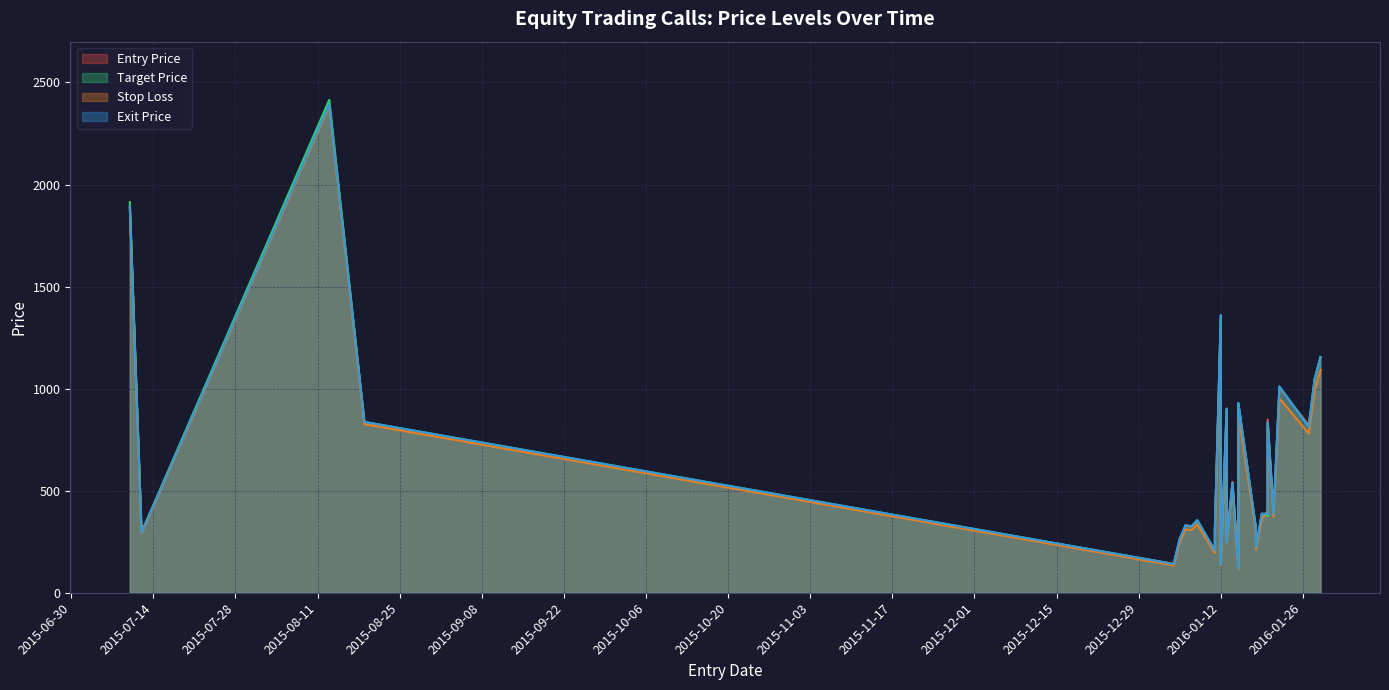

At 2016-01-13, list the series in order from largest to smallest.

Target Price, Exit Price, Entry Price, Stop Loss